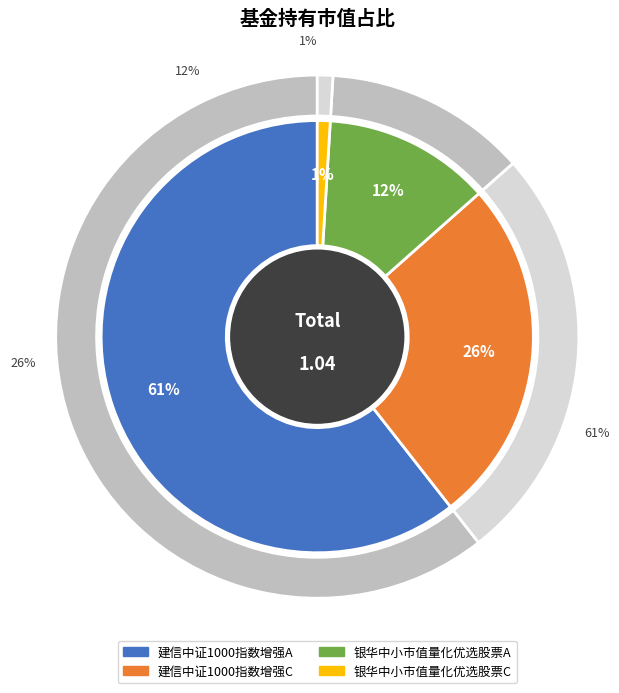

To the nearest percent, what is the difference between the largest and smallest slice percentages?

60%